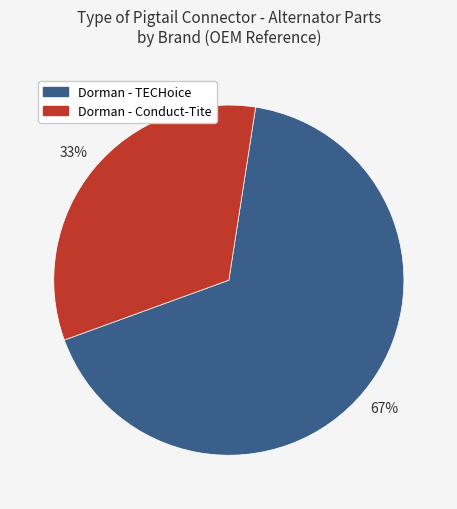

Is there any slice that represents more than half of the pie?

Yes